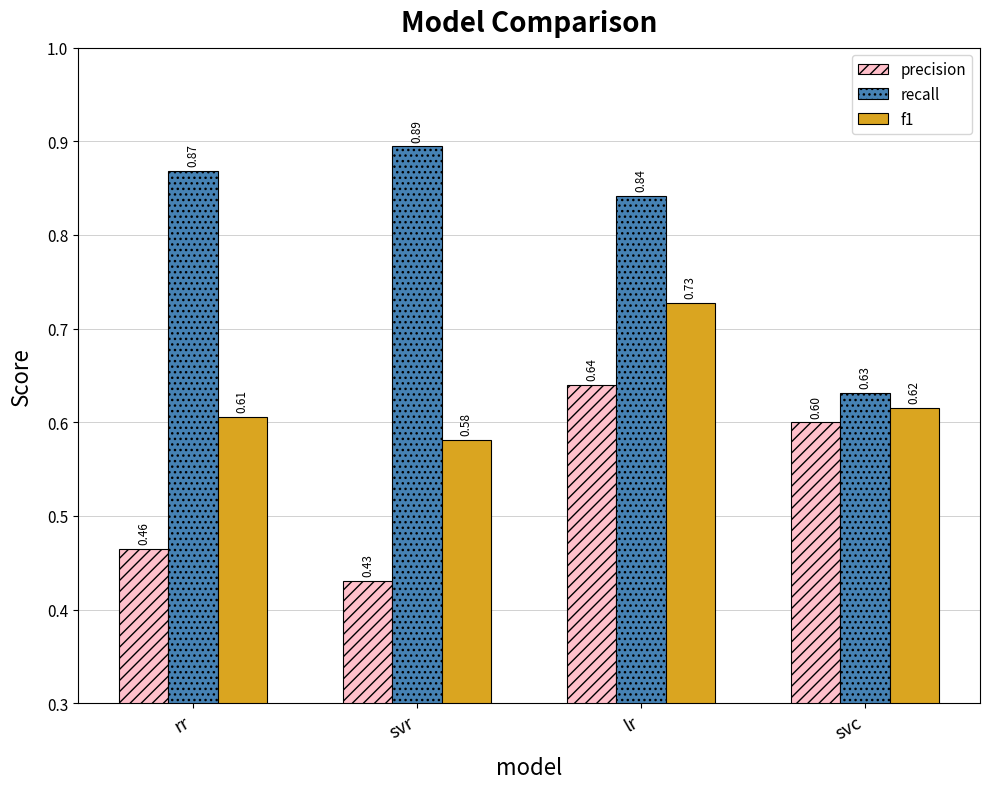

What is the difference between the maximum and minimum values in the recall series?

0.3